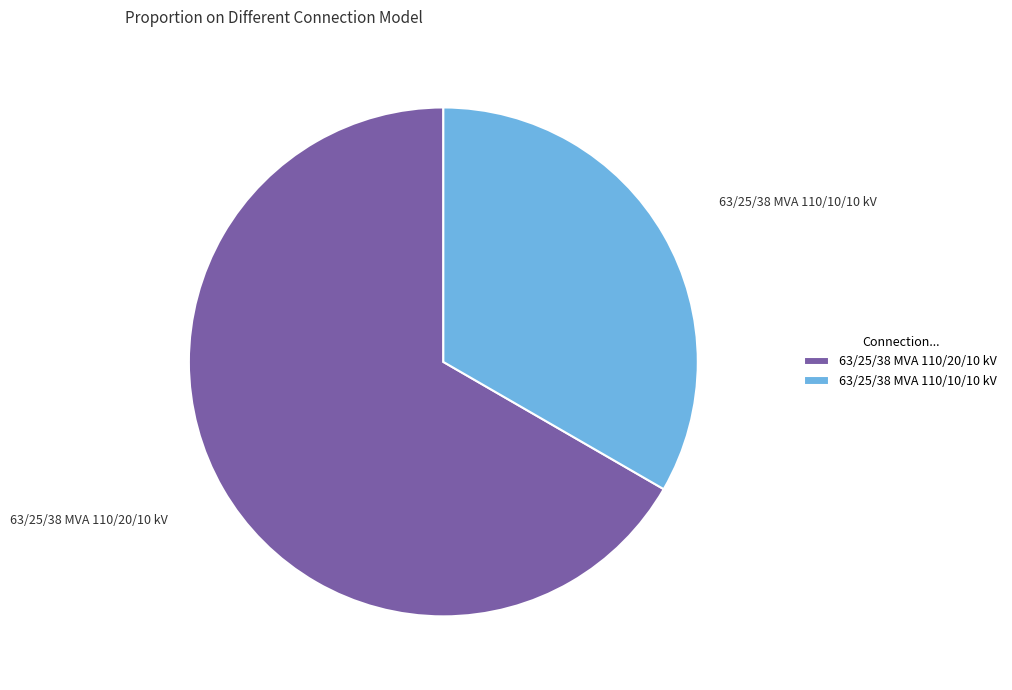

Combined, do 63/25/38 MVA 110/20/10 kV and 63/25/38 MVA 110/10/10 kV account for over 50%?

Yes